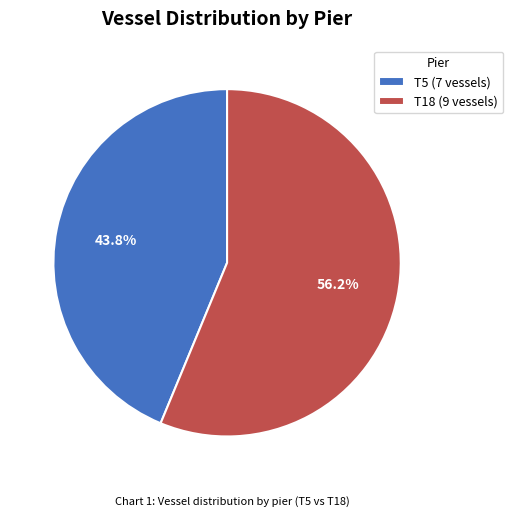

The T18 slice represents 56% of the pie. True or false?

True